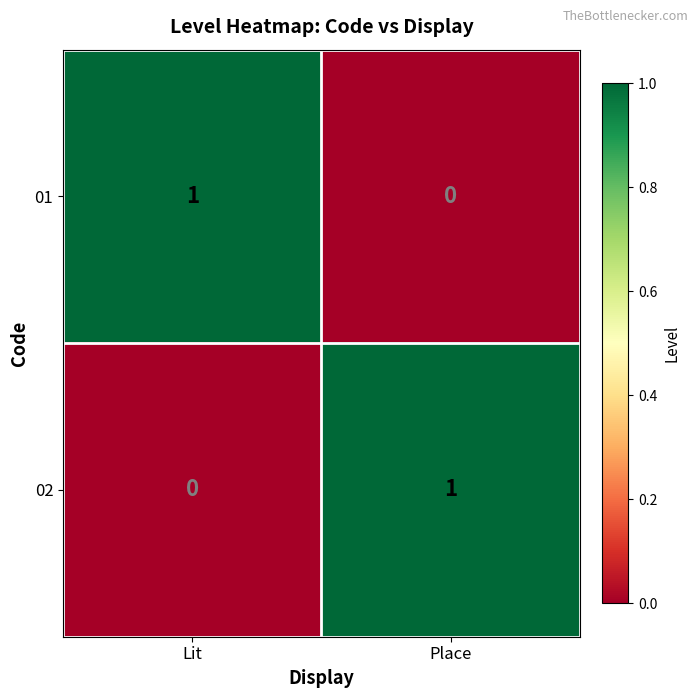

At Lit, list the series in order from largest to smallest.

01, 02